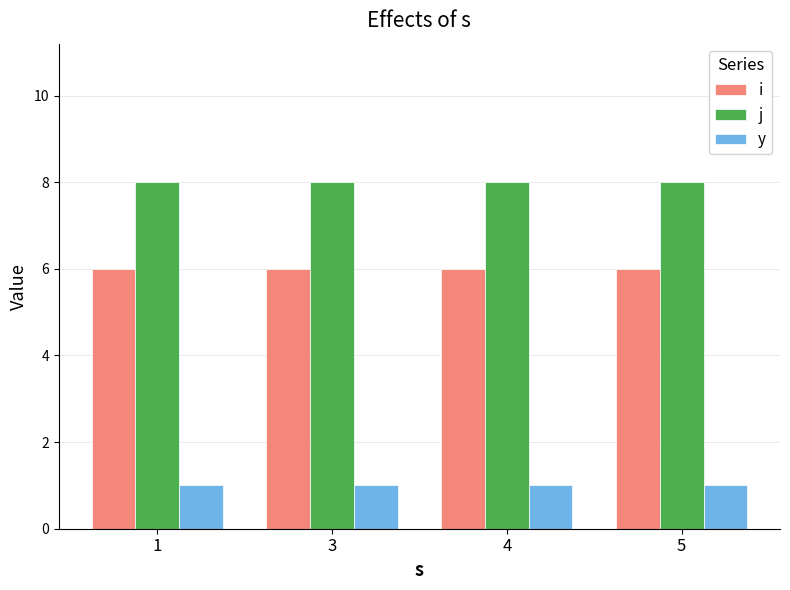

What are all the series names shown in the legend?

i, j, y